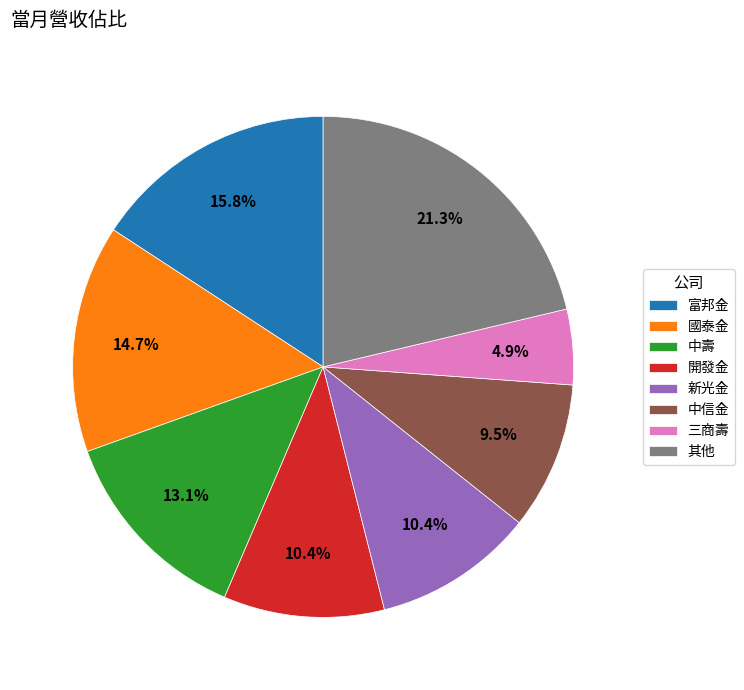

The 國泰金 slice represents 3% of the pie. True or false?

False